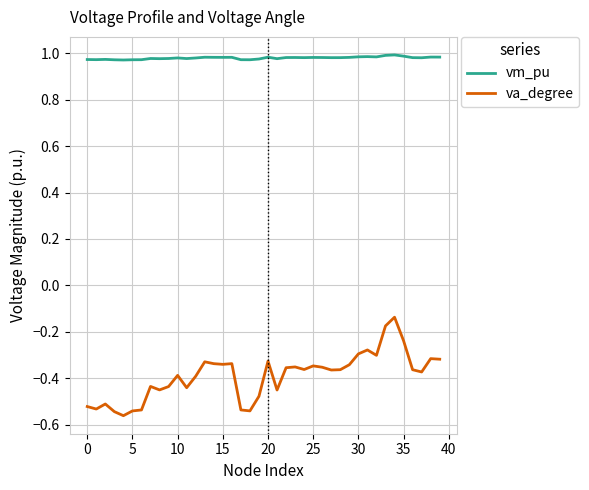

True or false: vm_pu has more than 0 interior local peaks.

True